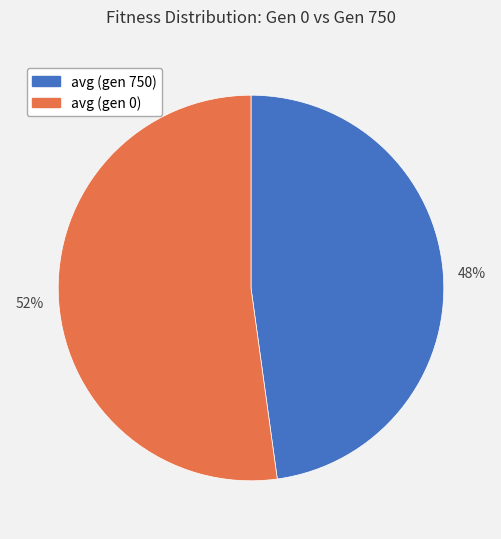

What is the smallest slice in the pie chart?

avg (gen 750)